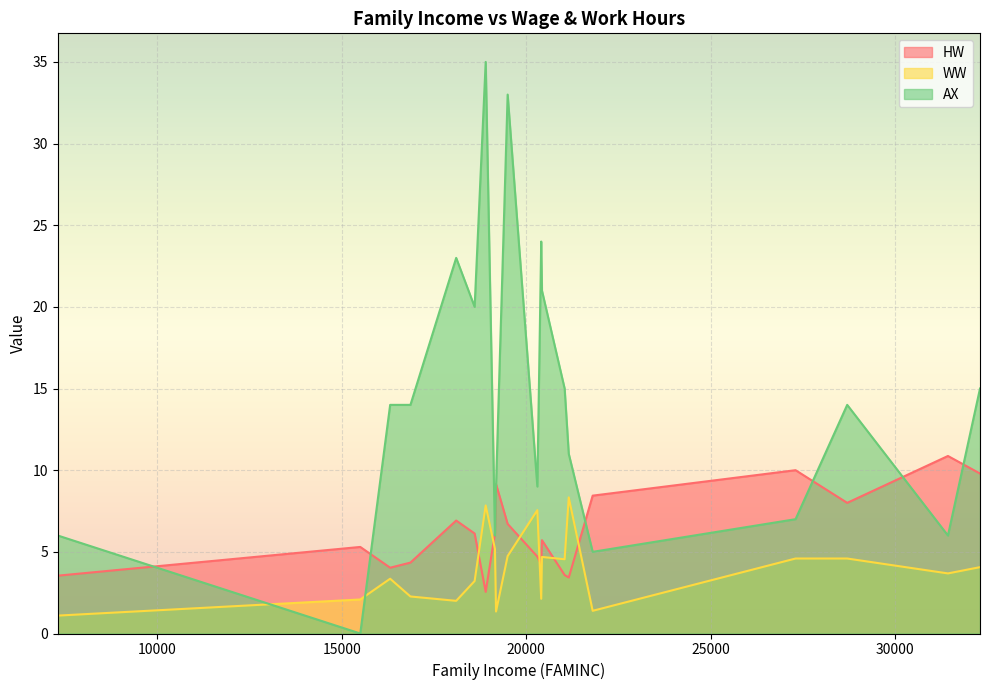

Is the value of WW at 16860 greater than the value of AX at 18900?

No